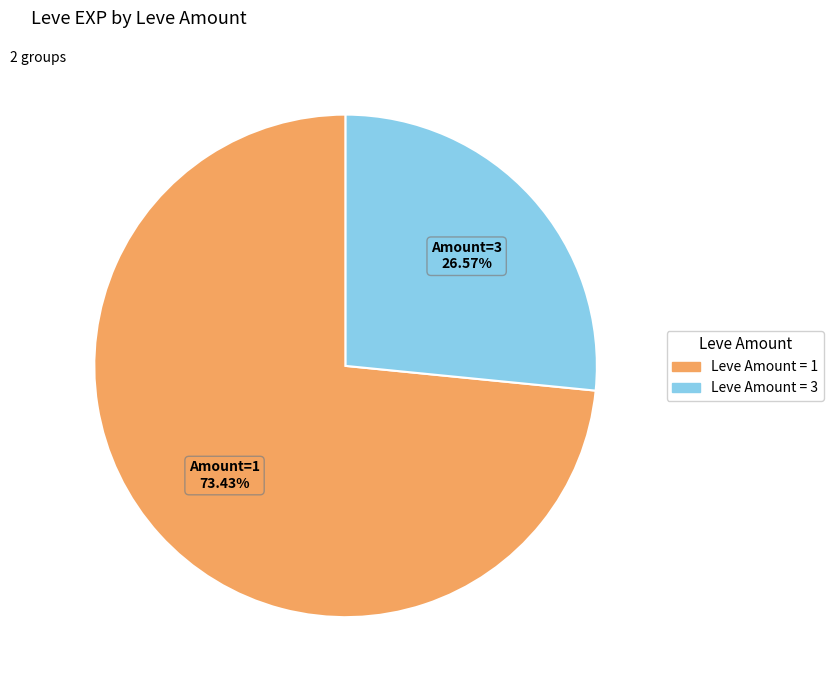

Does any single category account for the majority?

Yes